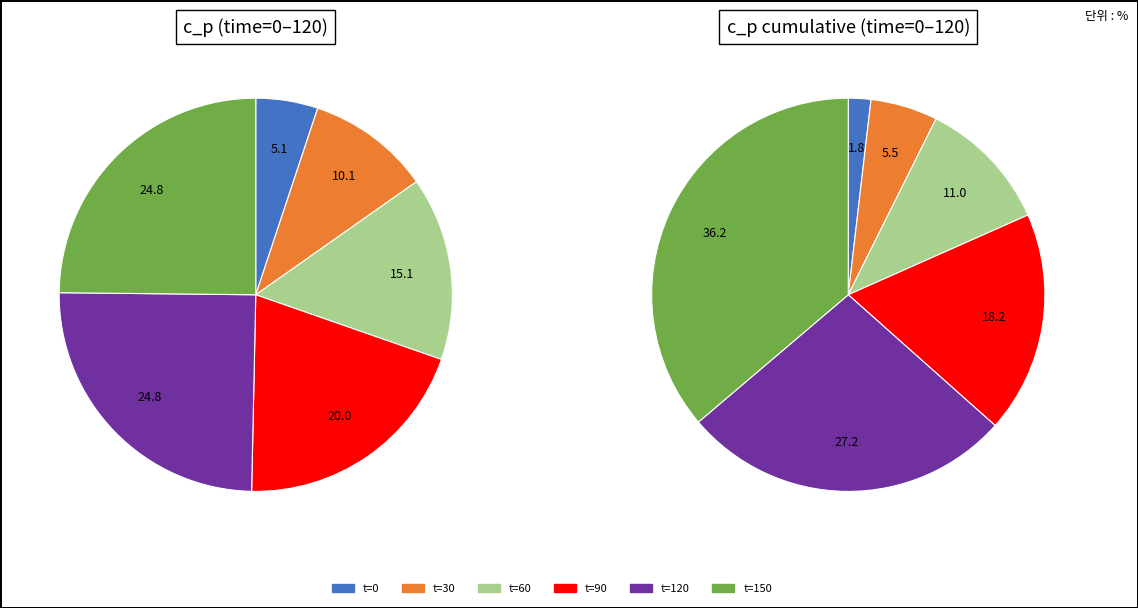

What is the largest slice in the pie chart?

120